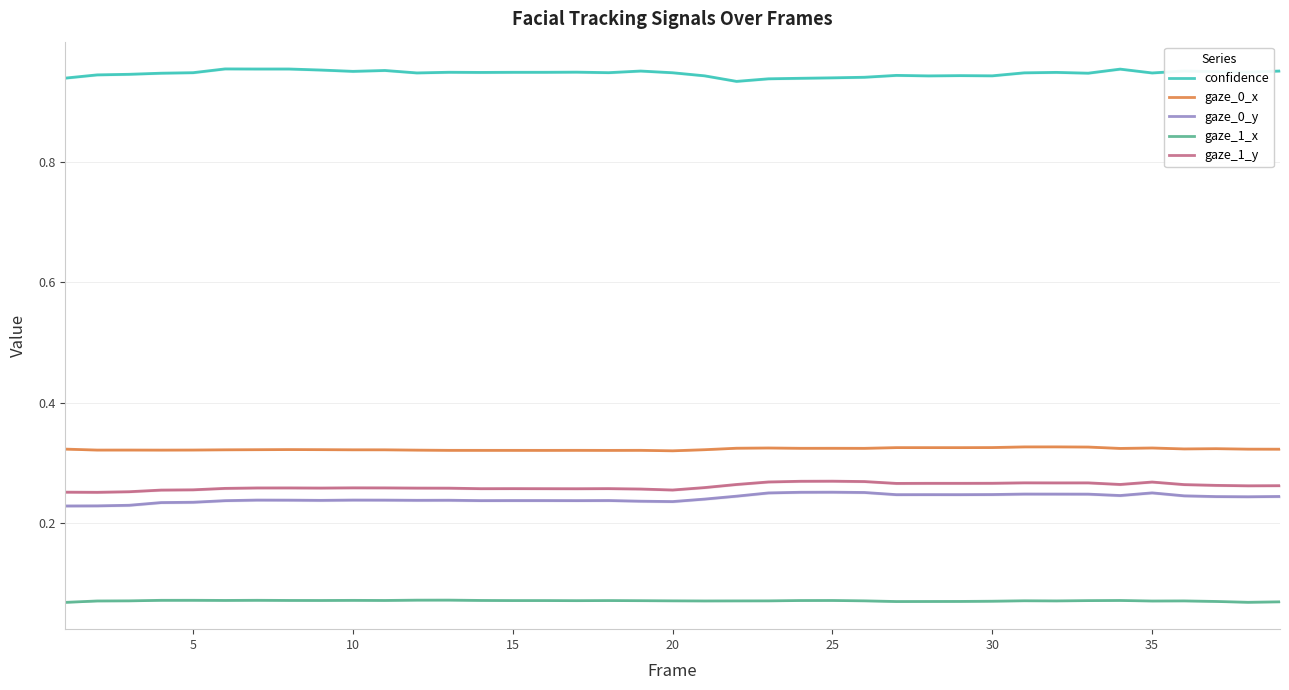

What is the average value of the gaze_1_y series?

0.3